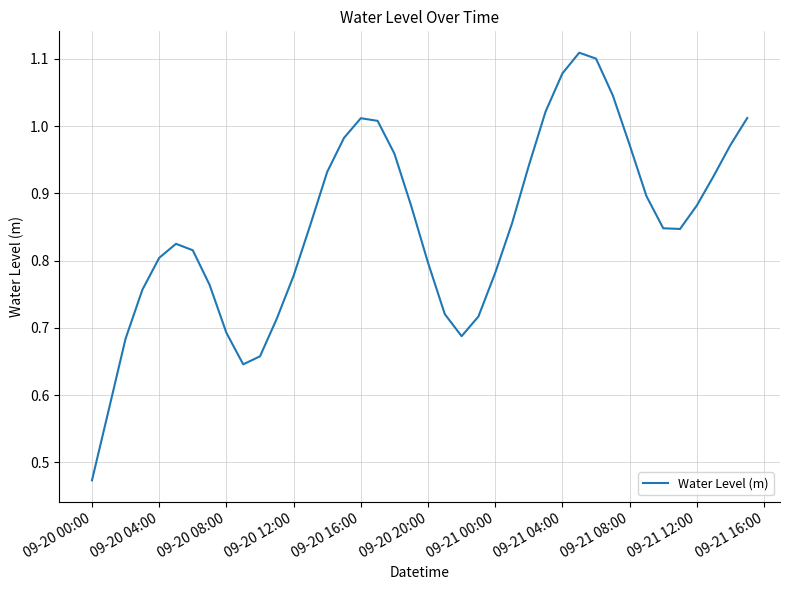

What is the change in value from 09-20 08:00 to 09-20 20:00?

+0.1